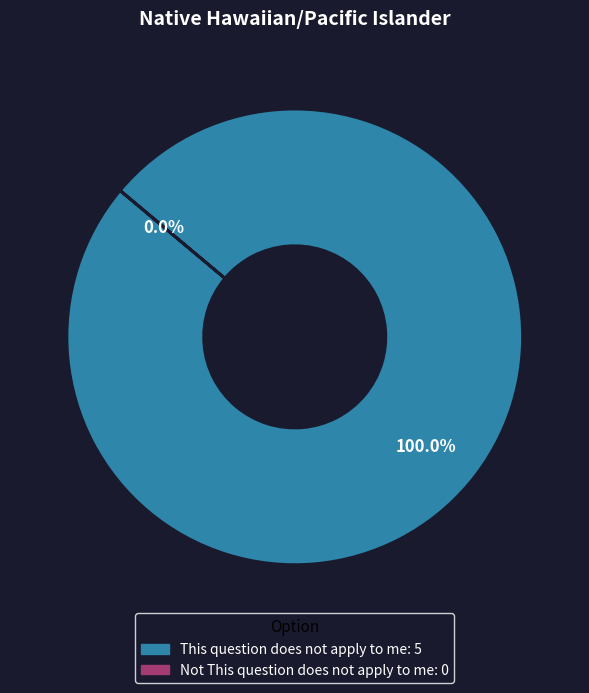

Does any single category account for the majority?

Yes